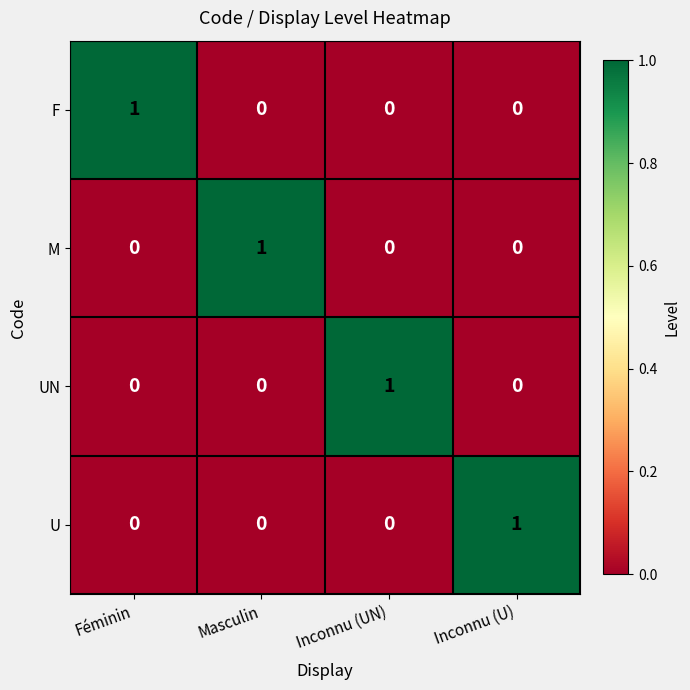

What is the total value across all series at Inconnu (U)?

1